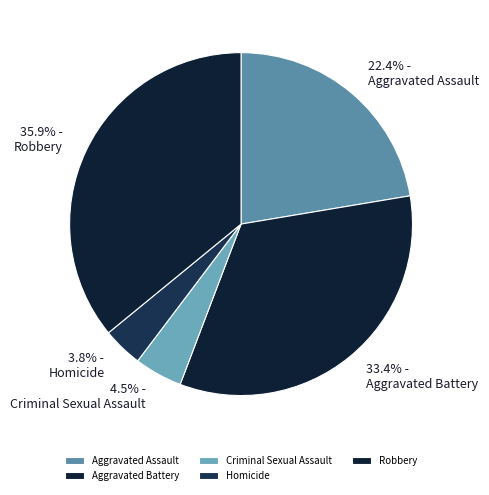

To the nearest percent, what portion does Aggravated Assault represent?

22%